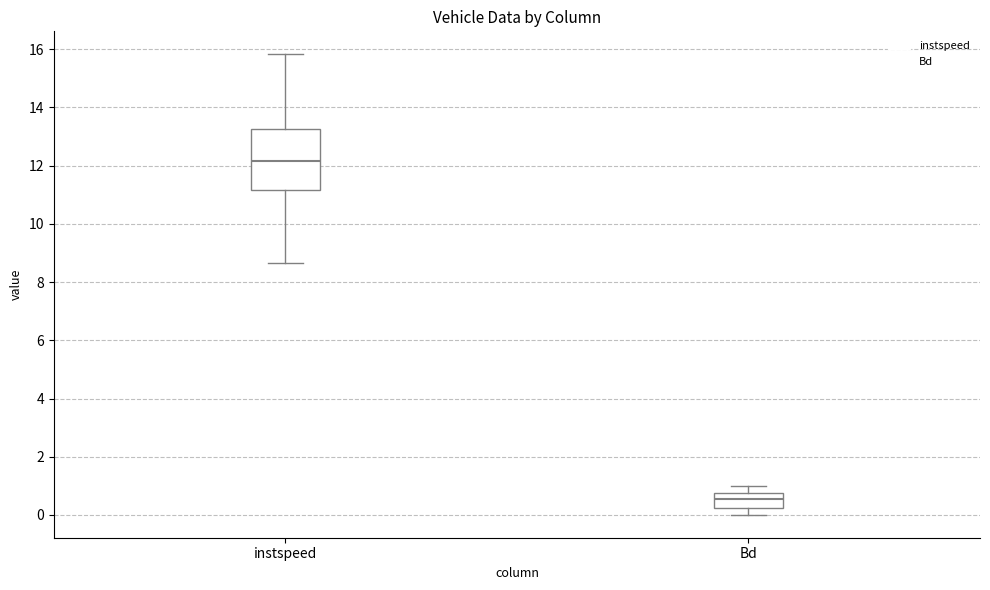

Which box is the tallest, from its lower edge to its upper edge?

instspeed